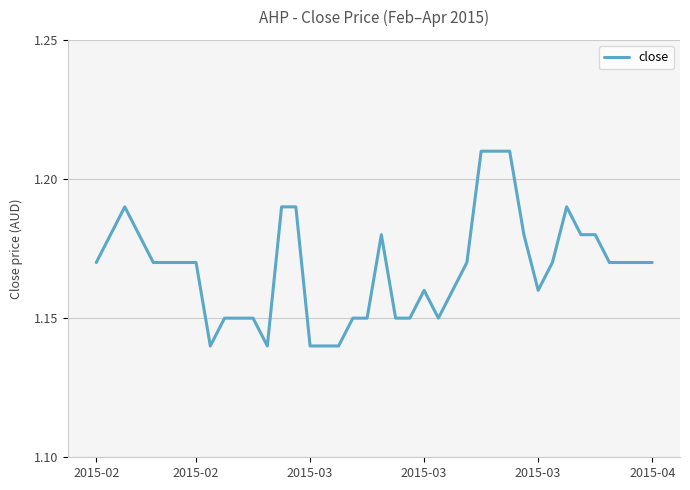

At which category does the chart reach its minimum across all series?

8